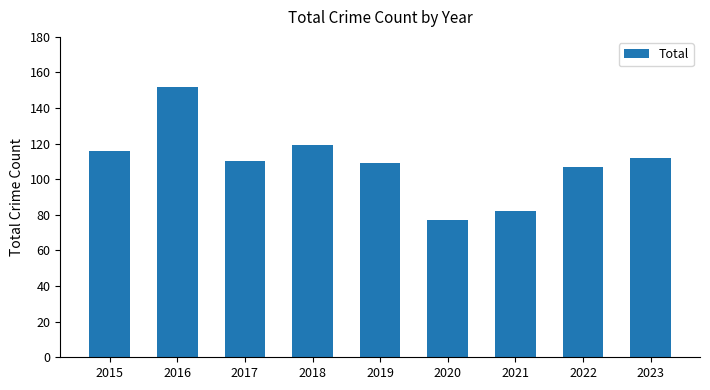

What is the difference between the maximum and minimum values?

75